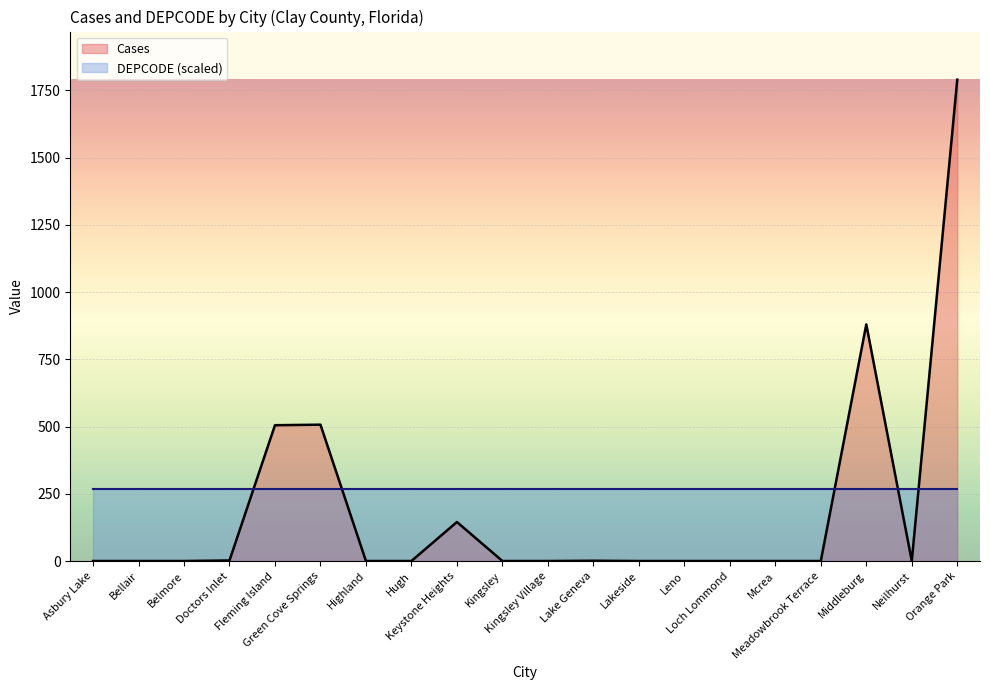

What position from the left is Neilhurst?

19